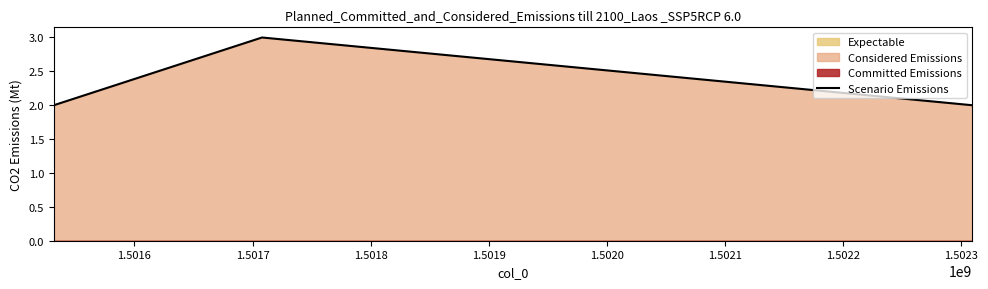

What is the highest value of the Scenario Emissions series?

3